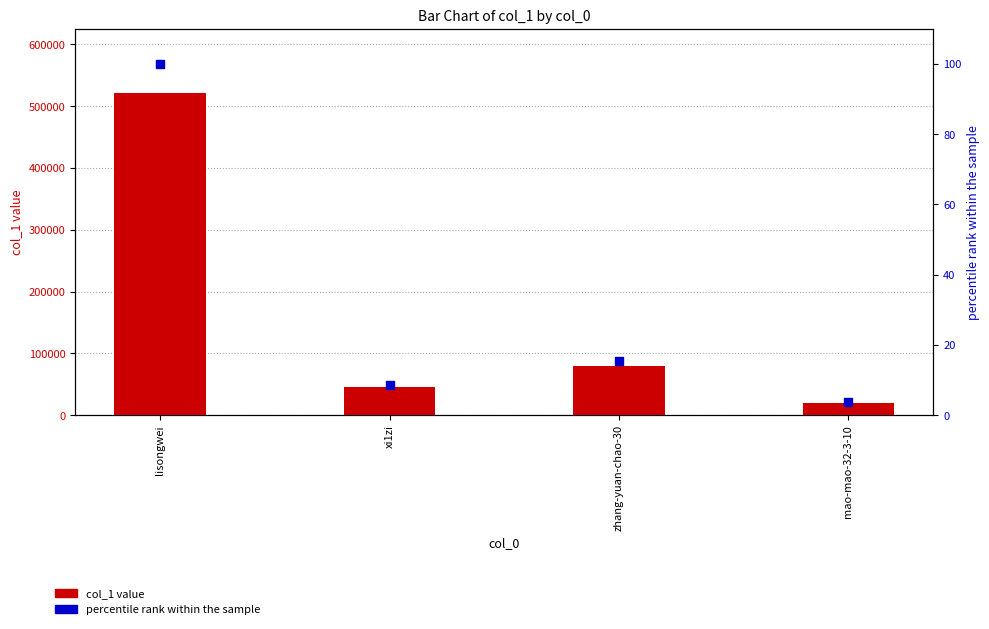

At how many categories does at least one series exceed 304137?

1